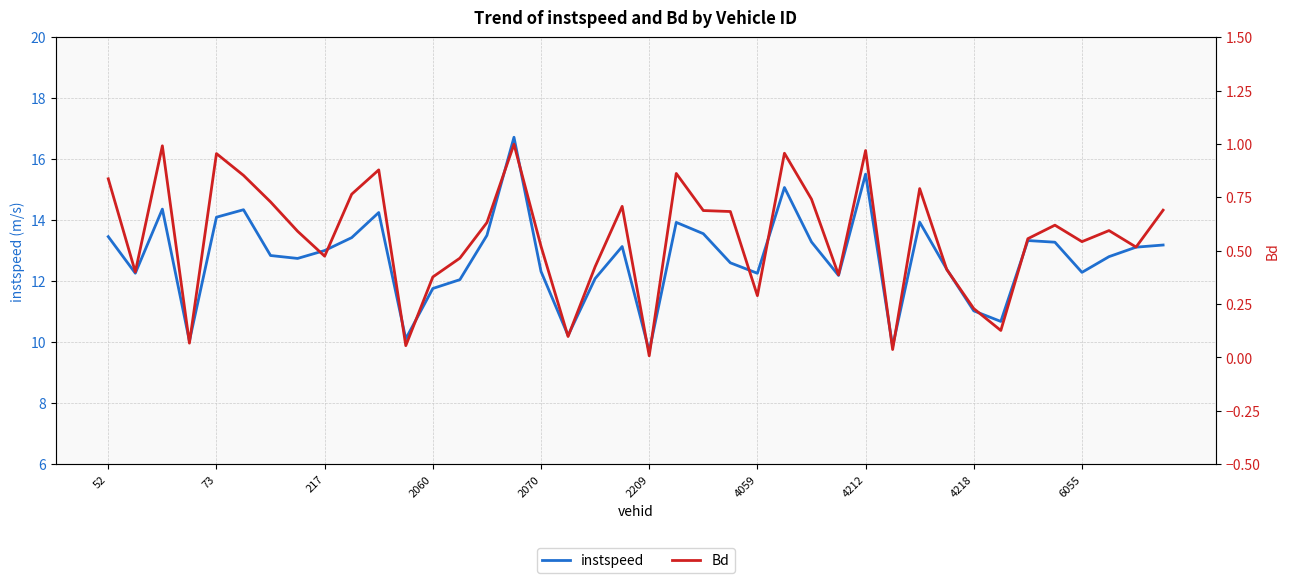

What is the minimum value for instspeed?

9.7